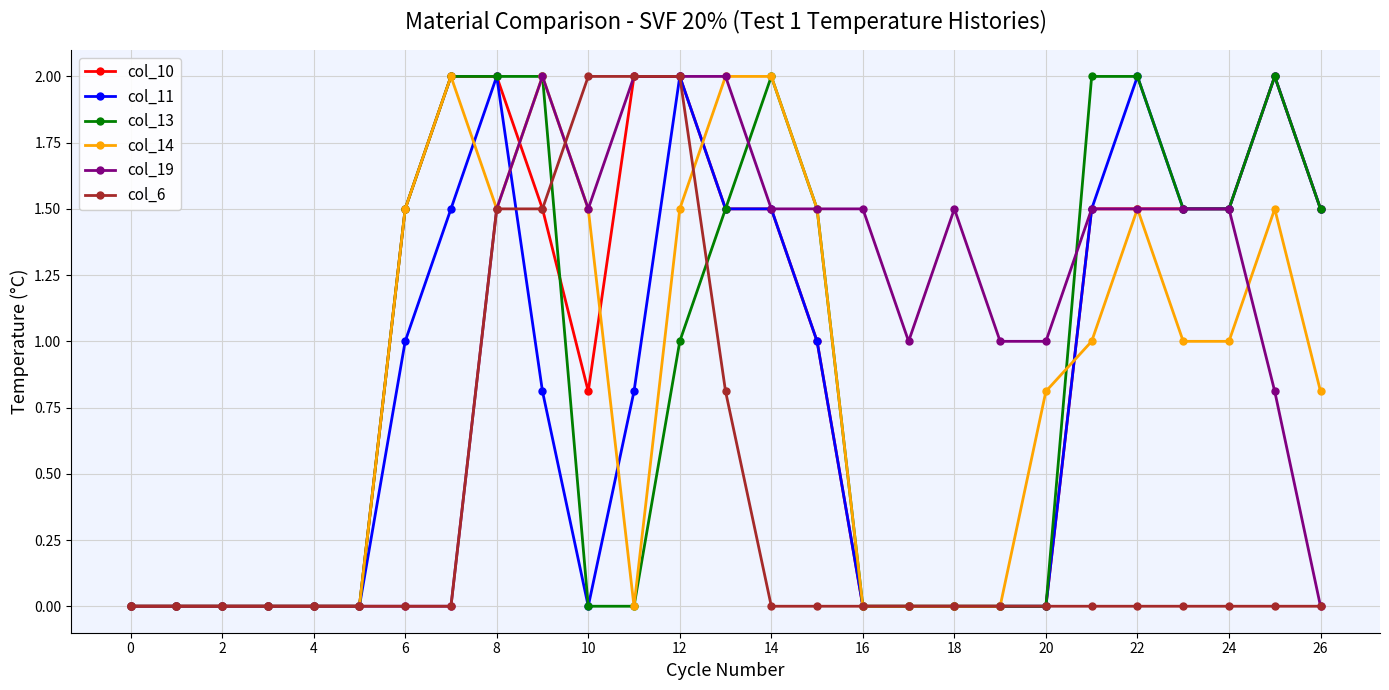

True or false: col_13 and col_10 intersect in this chart.

True